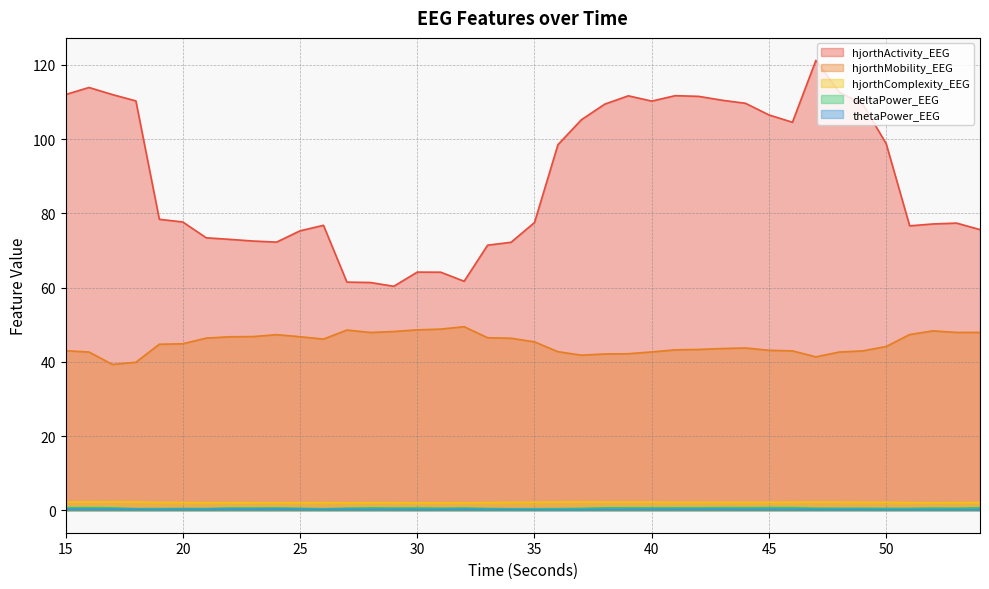

Does the chart have visible grid lines?

Yes